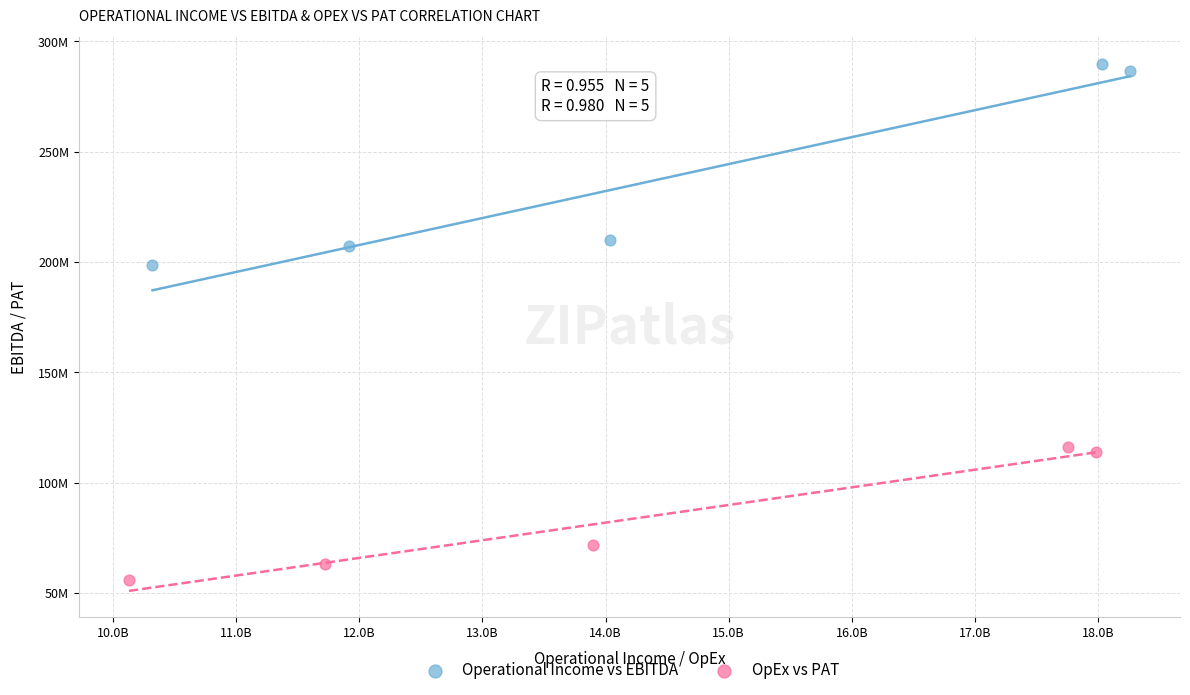

What are all the series names shown in the legend?

Operational Income vs EBITDA, OpEx vs PAT